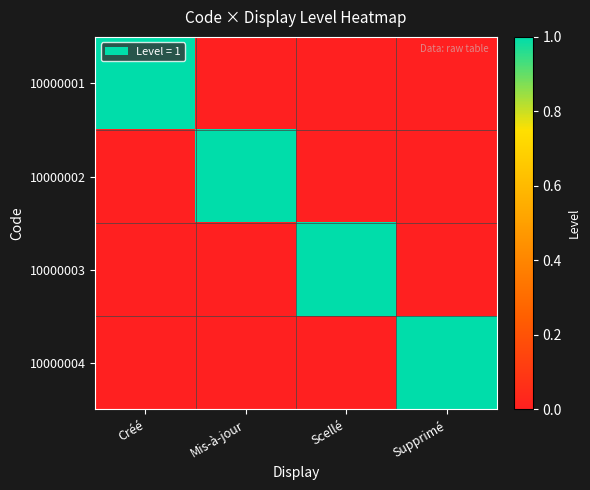

Rank the series by their maximum value, from lowest to highest.

10000001, 10000002, 10000003, 10000004